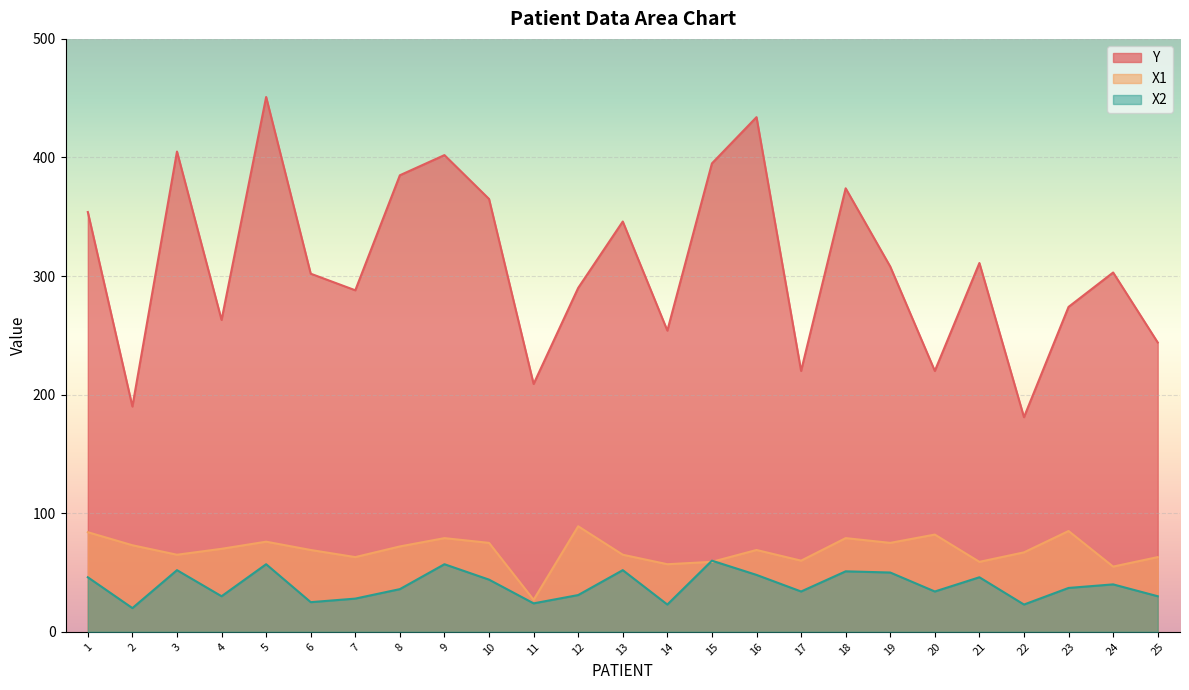

Between 4 and 6, which series saw the biggest shift?

Y